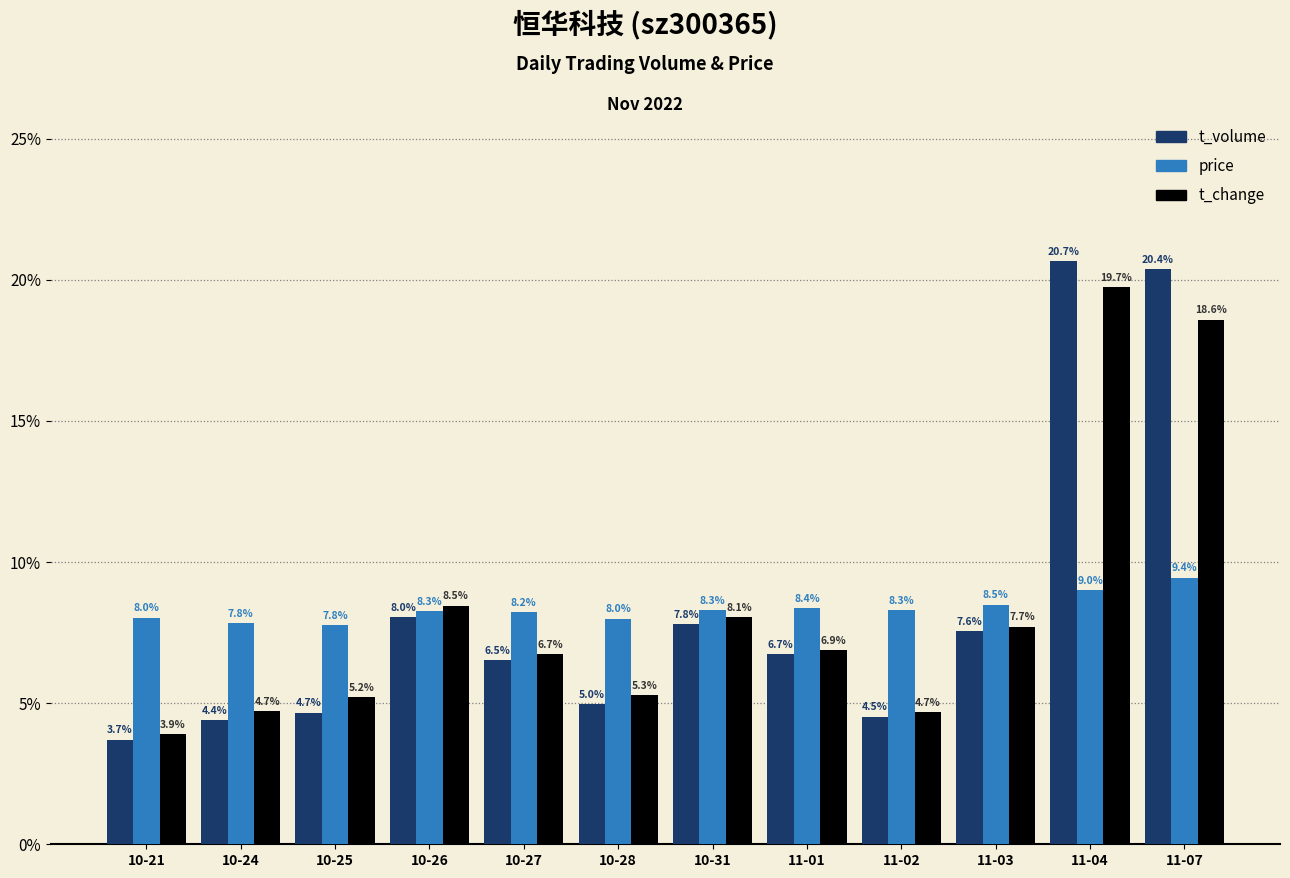

Reading left to right, list all the values displayed in this chart.

t_volume: 3.7	4.4	4.7	8.0	6.5	5.0	7.8	6.7	4.5	7.6	20.7	20.4
price: 8.0	7.8	7.8	8.3	8.2	8.0	8.3	8.4	8.3	8.5	9.0	9.4
t_change: 3.9	4.7	5.2	8.5	6.7	5.3	8.1	6.9	4.7	7.7	19.7	18.6